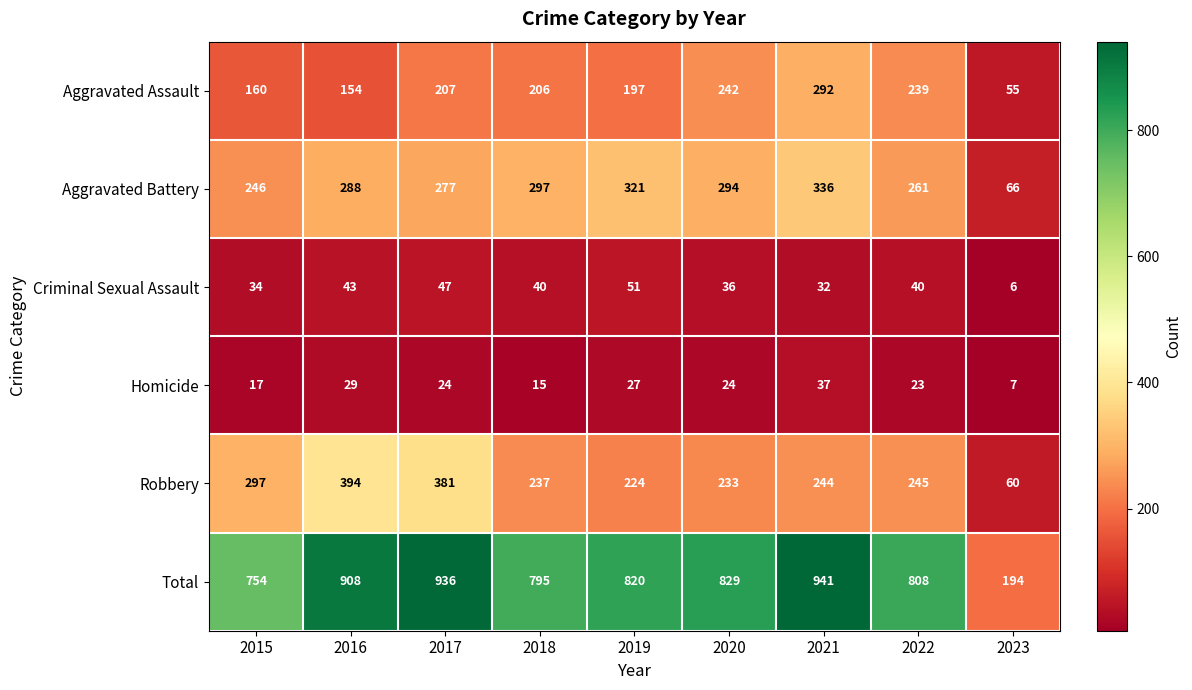

Rank the series at 2023 from highest to lowest value.

Total, Aggravated Battery, Robbery, Aggravated Assault, Homicide, Criminal Sexual Assault